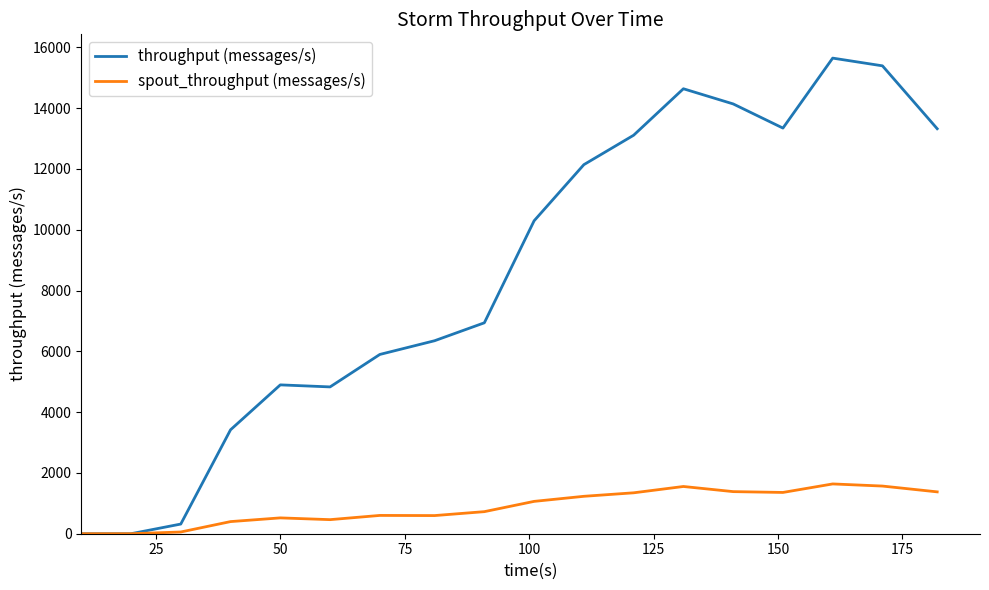

What are all the series names shown in the legend?

throughput (messages/s), spout_throughput (messages/s)